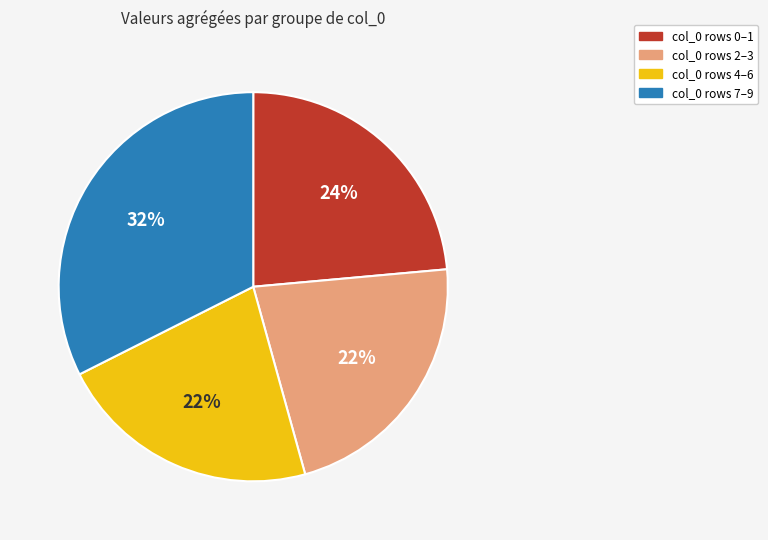

To the nearest percent, what is the average slice percentage?

25%